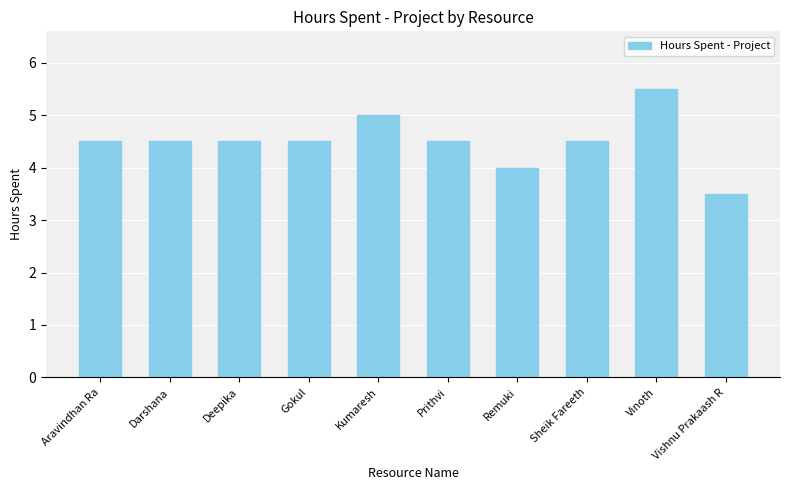

What is the maximum value shown in the chart?

5.5